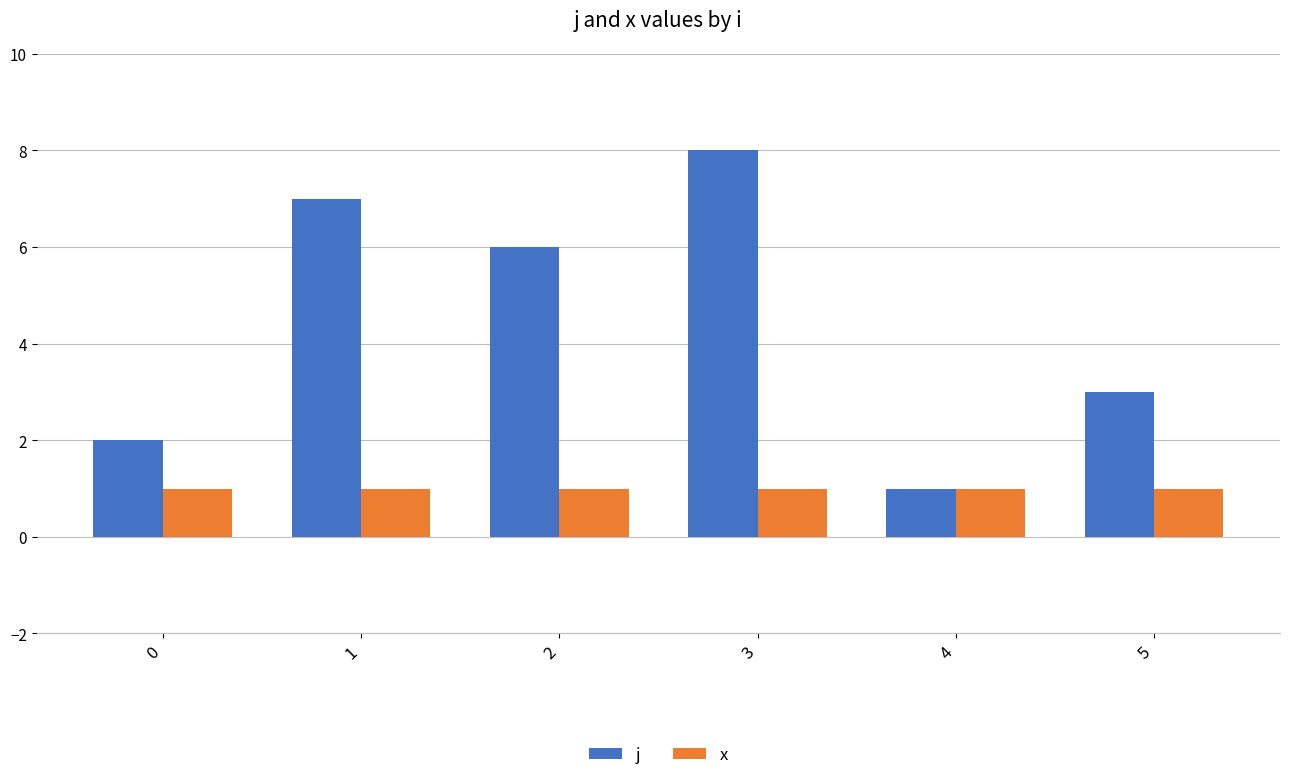

How many bars are there in each group?

2